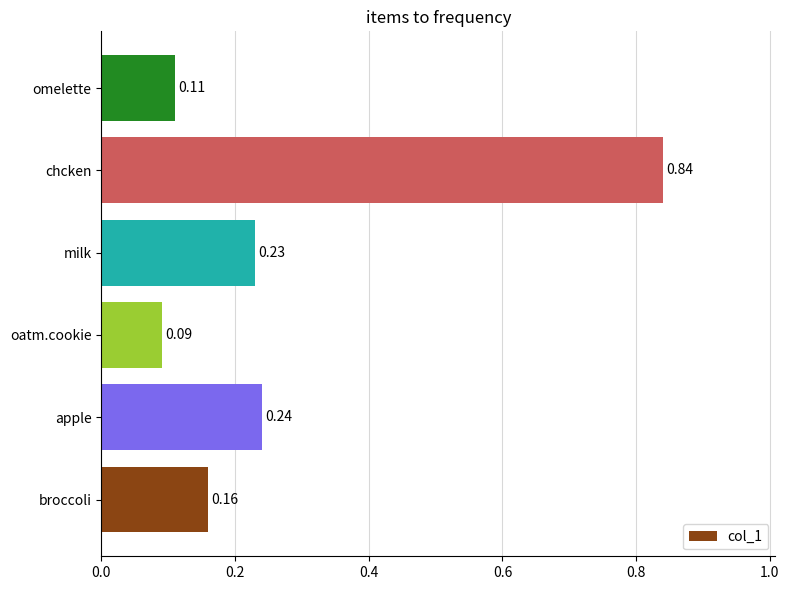

At which label is the value closest to 0?

oatm.cookie